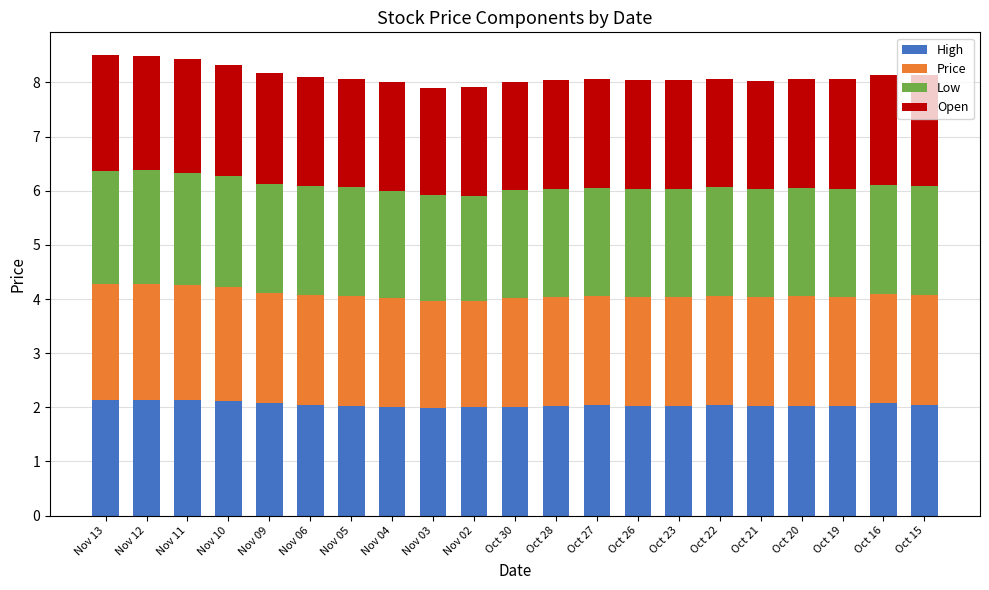

What is the sum of the High values at Nov 03 and Nov 10?

4.1